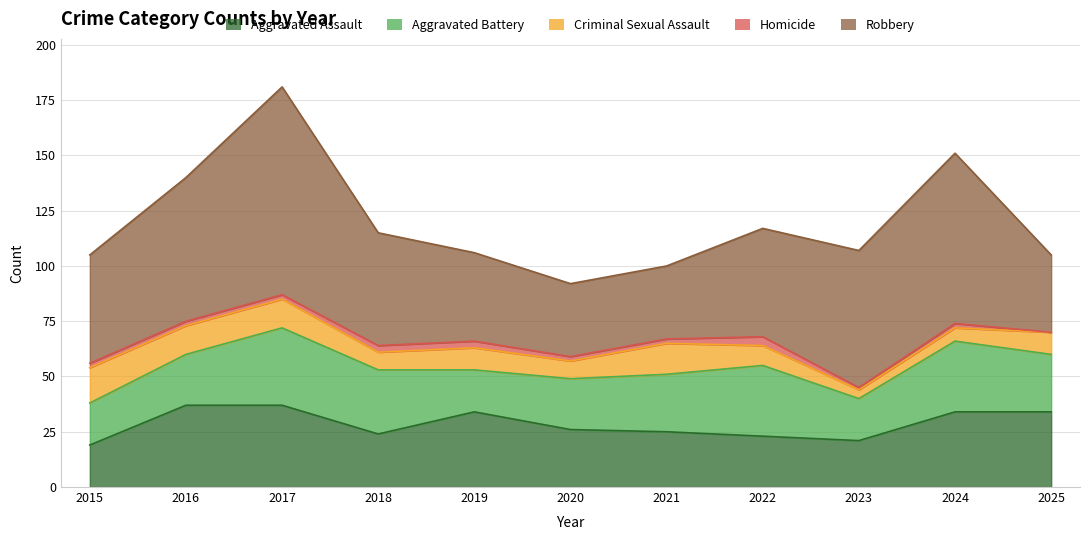

What is the approximate value of Homicide at 2021?

2